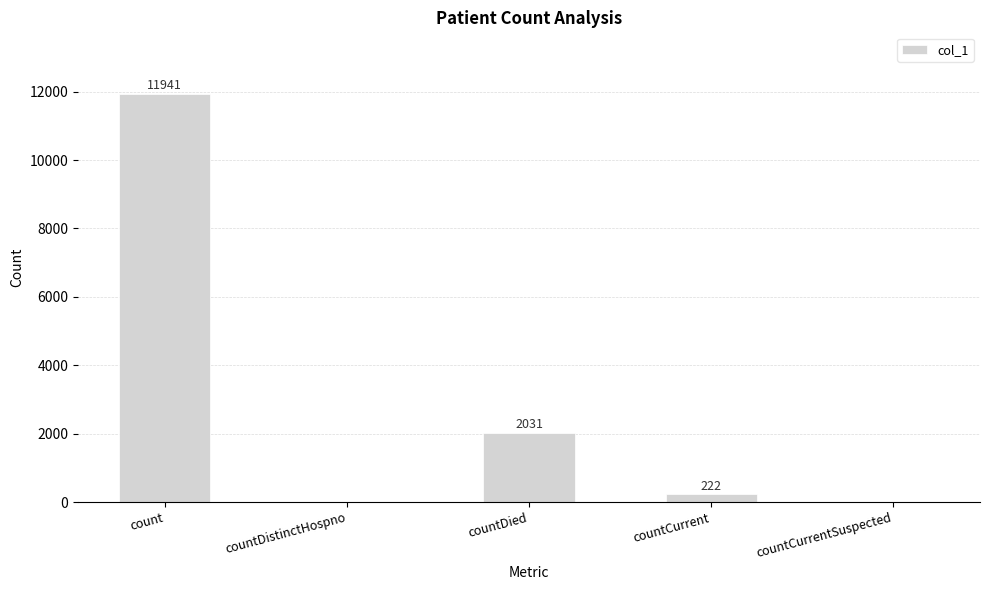

Are the bars horizontal?

No